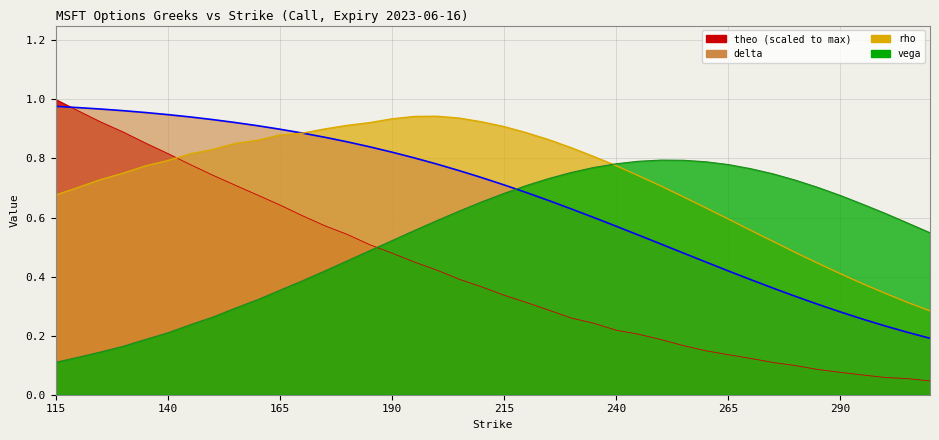

Count the number of data series in this chart.

4